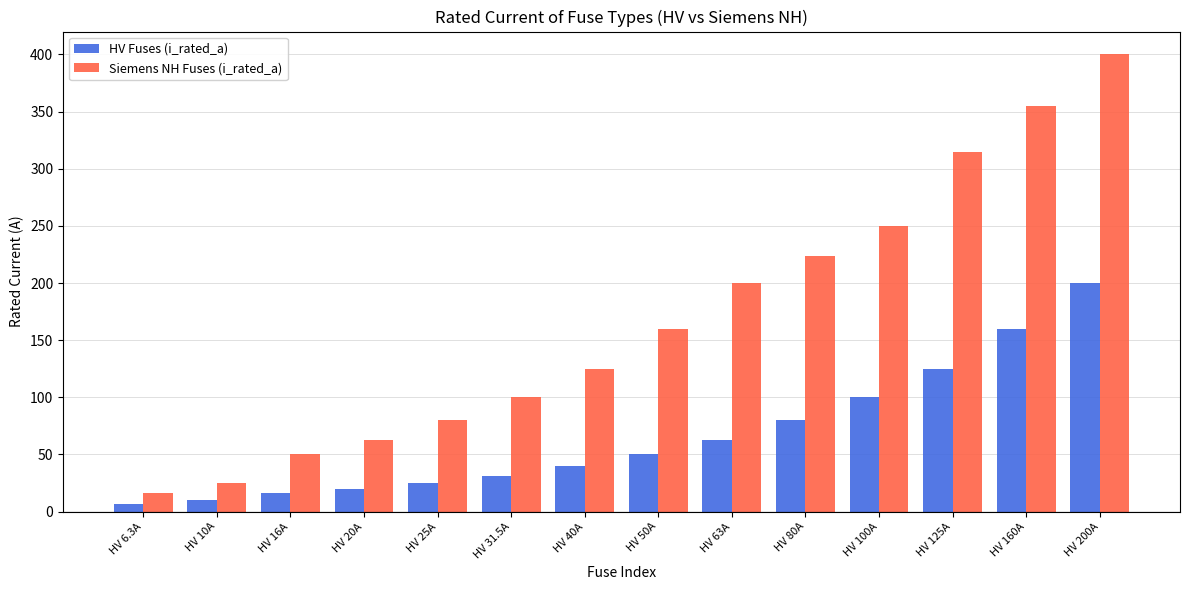

How many groups of bars are there?

14